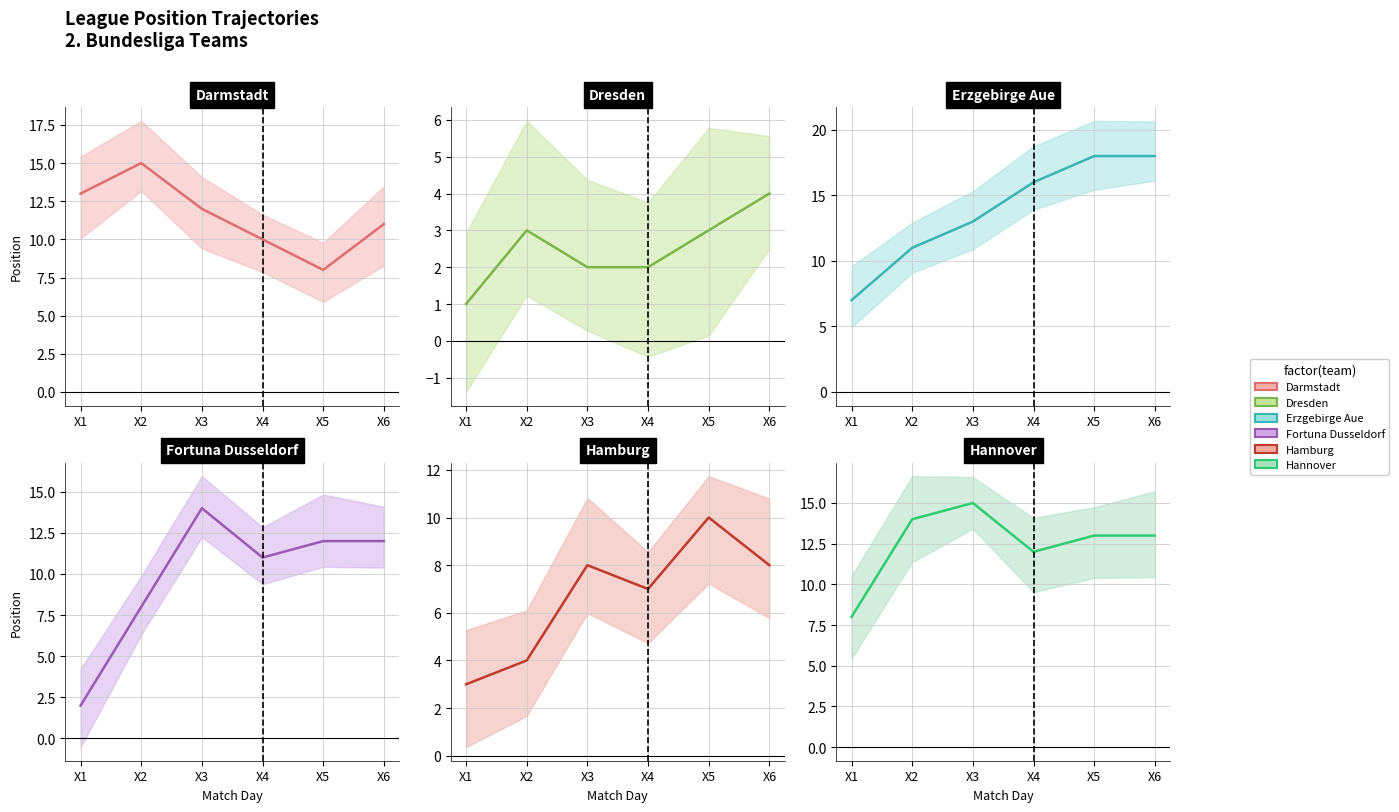

Between X6 and X5, which is larger?

X6